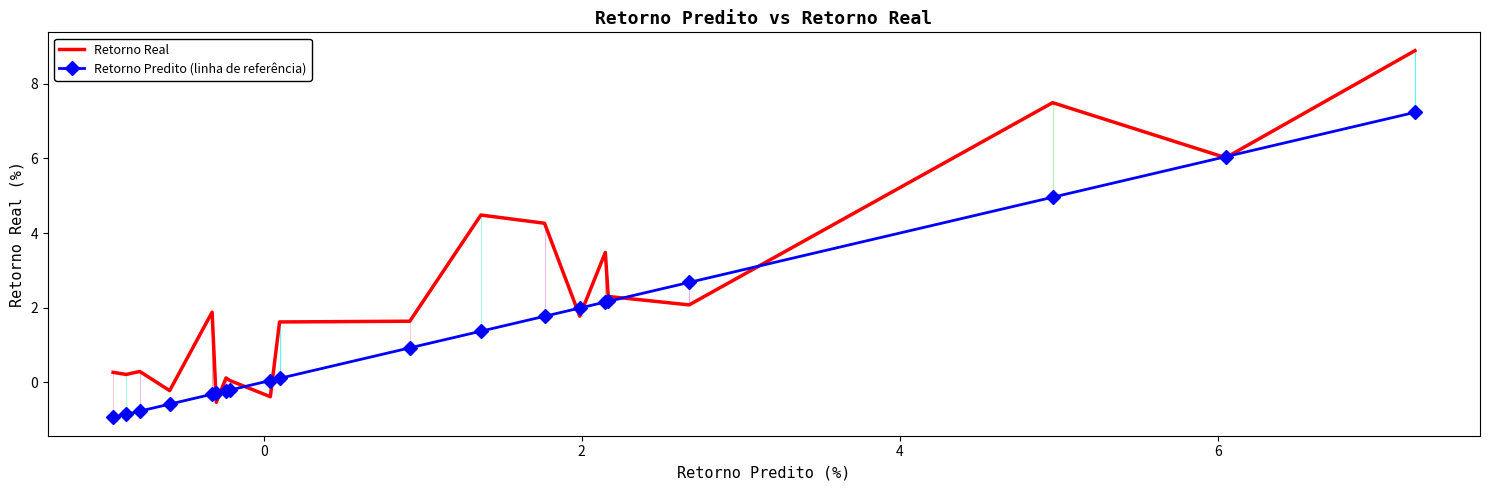

What is the minimum value shown in the chart?

-0.9